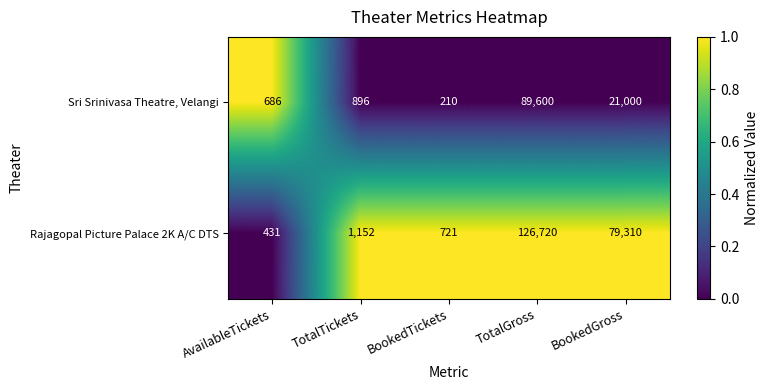

Is the value of Sri Srinivasa Theatre, Velangi at BookedGross greater than the value of Rajagopal Picture Palace 2K A/C DTS at BookedGross?

No